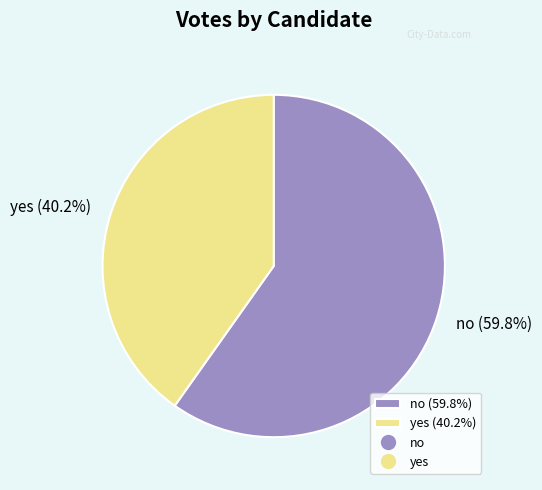

What is the ratio of the value at yes (40.2%) to the value at no (59.8%)?

0.7